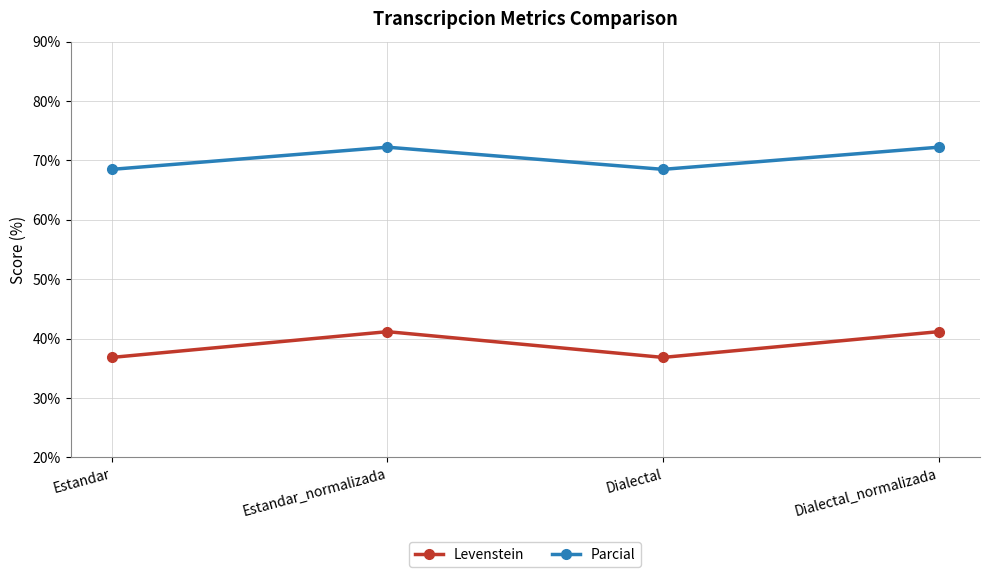

Which series has the largest total across all categories?

Parcial